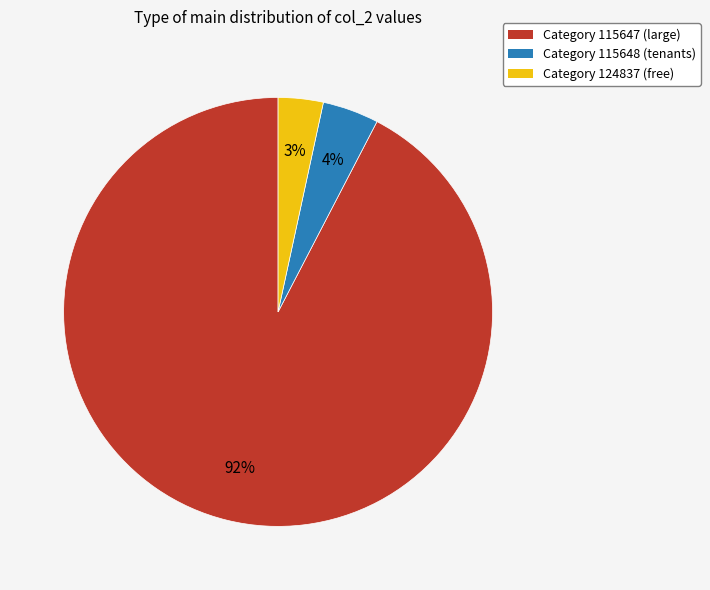

What is the smallest slice in the pie chart?

Category 124837 (free)